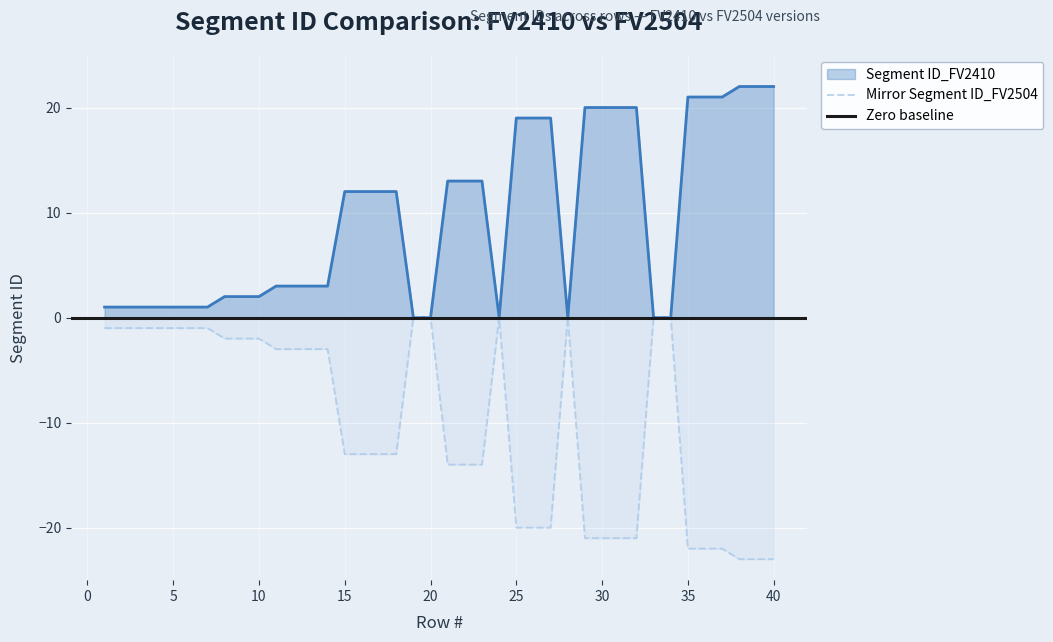

What is the difference between the highest and lowest values at 9?

4